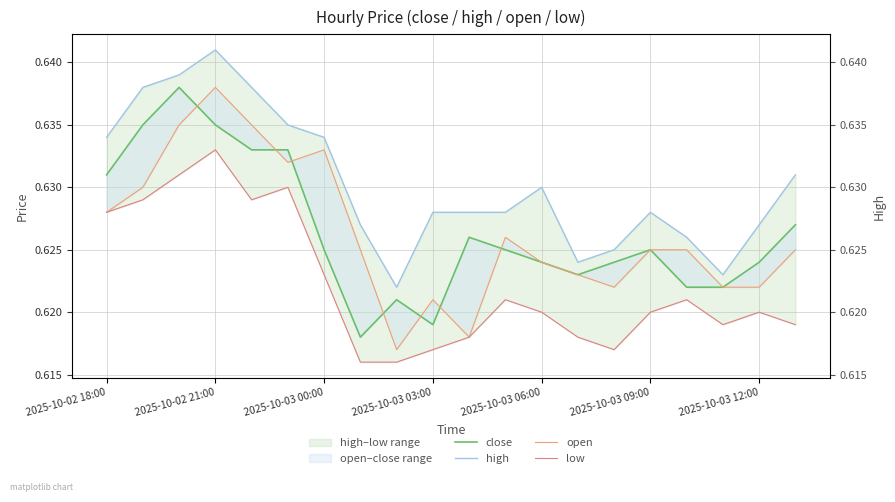

The value of close at 11 is 0.3. True or false?

False